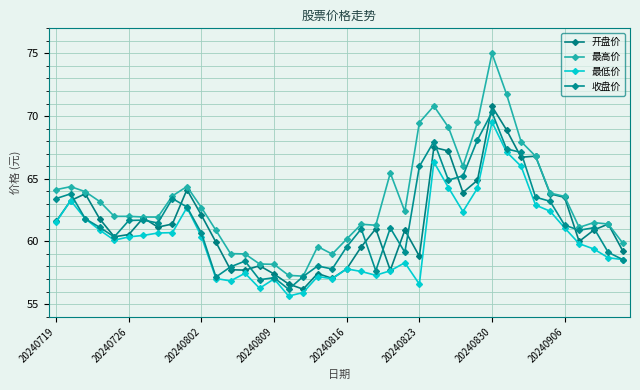

What is the minimum value shown in the chart?

55.6